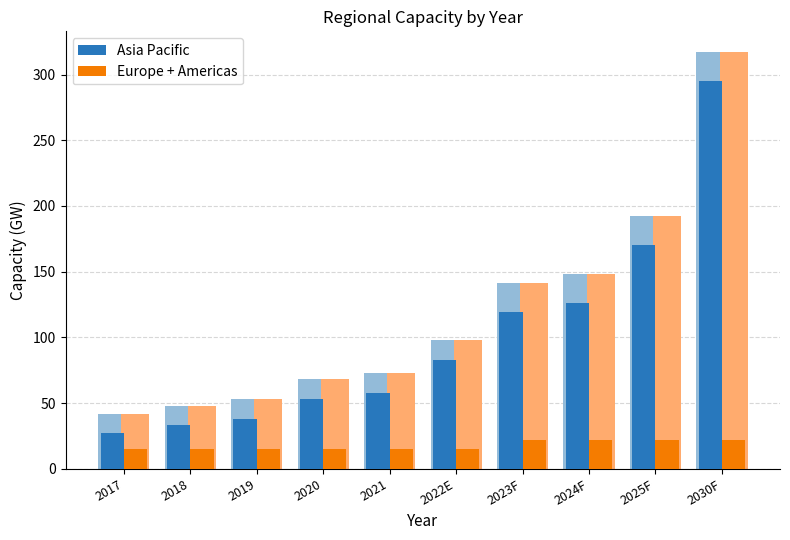

Rank the series by their average value, from highest to lowest.

Asia Pacific, Europe + Americas